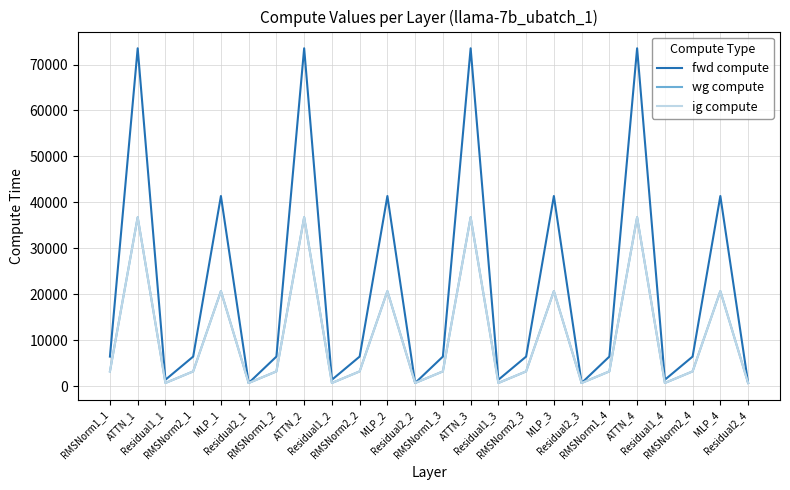

Reading left to right, extract all data points from this chart.

fwd compute: 6446.5	73532.3	1403.0	6446.5	41382.3	701.5	6446.5	73532.3	1403.0	6446.5	41382.3	701.5	6446.5	73532.3	1403.0	6446.5	41382.3	701.5	6446.5	73532.3	1403.0	6446.5	41382.3	701.5
wg compute: 3223.2	36766.2	701.5	3223.2	20691.1	701.5	3223.2	36766.2	701.5	3223.2	20691.1	701.5	3223.2	36766.2	701.5	3223.2	20691.1	701.5	3223.2	36766.2	701.5	3223.2	20691.1	701.5
ig compute: 3223.2	36766.2	701.5	3223.2	20691.1	701.5	3223.2	36766.2	701.5	3223.2	20691.1	701.5	3223.2	36766.2	701.5	3223.2	20691.1	701.5	3223.2	36766.2	701.5	3223.2	20691.1	701.5